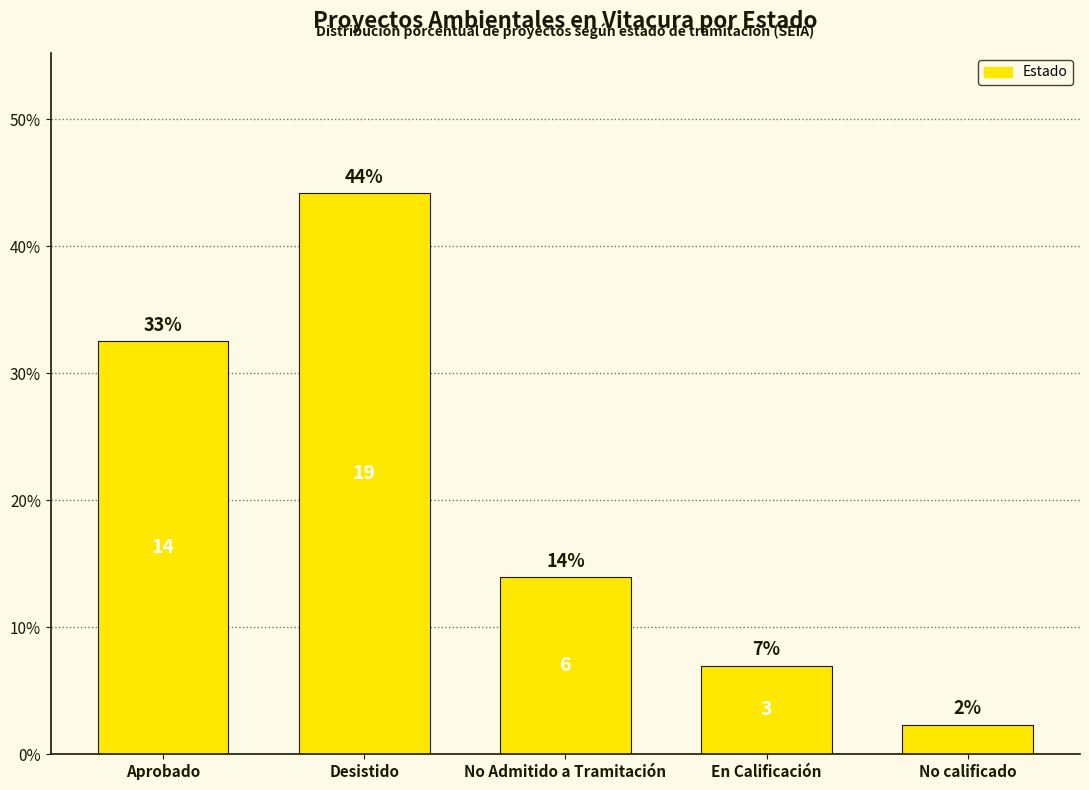

The value at Aprobado is 57.2. True or false?

False